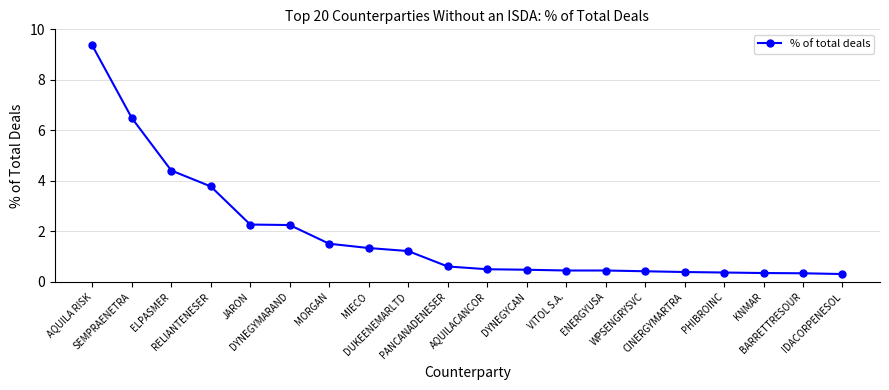

What is the value of the 2nd point from the left?

6.5